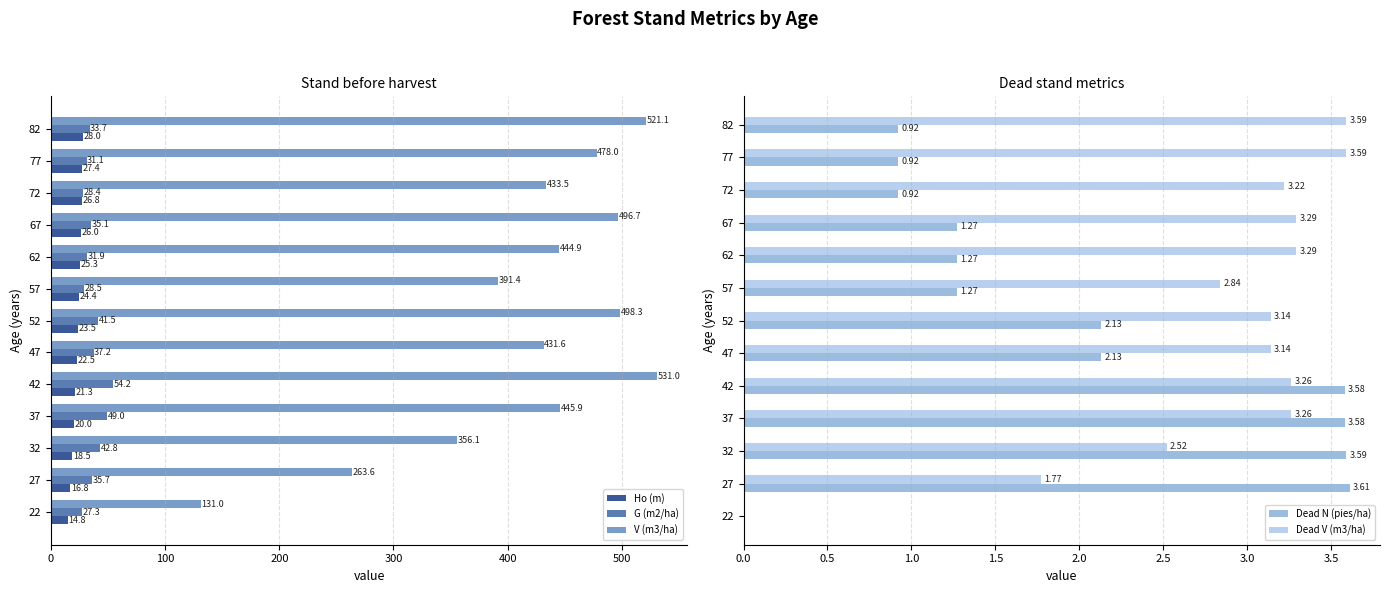

Reading right to left, what are all the values shown in this chart?

Ho (m): 28.0	27.4	26.8	26.0	25.3	24.4	23.5	22.5	21.3	20.0	18.5	16.8	14.8
G (m2/ha): 33.7	31.1	28.4	35.1	31.9	28.5	41.5	37.2	54.2	49.0	42.8	35.7	27.3
V (m3/ha): 521.1	478.0	433.5	496.7	444.9	391.4	498.3	431.6	531.0	445.9	356.1	263.6	131.0
Dead N (pies/ha): 0.9	0.9	0.9	1.3	1.3	1.3	2.1	2.1	3.6	3.6	3.6	3.6	0.0
Dead V (m3/ha): 3.6	3.6	3.2	3.3	3.3	2.8	3.1	3.1	3.3	3.3	2.5	1.8	0.0